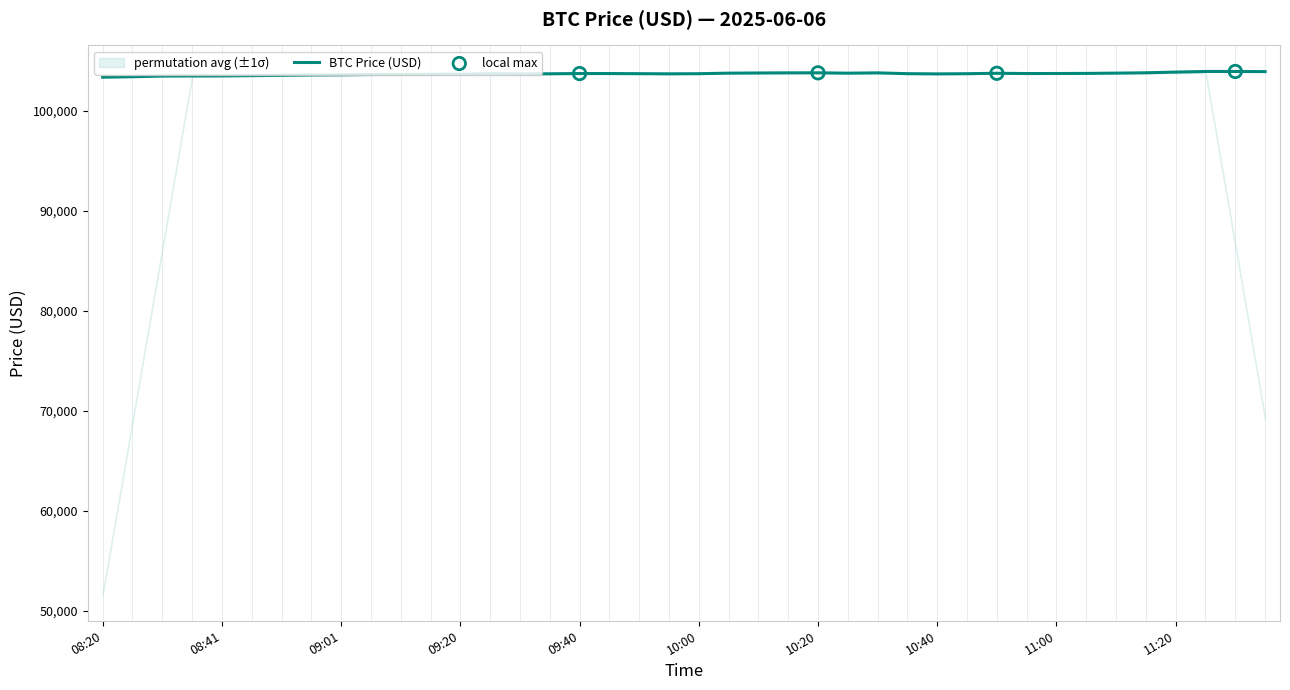

Between 10:36 and 09:40, which is larger?

09:40